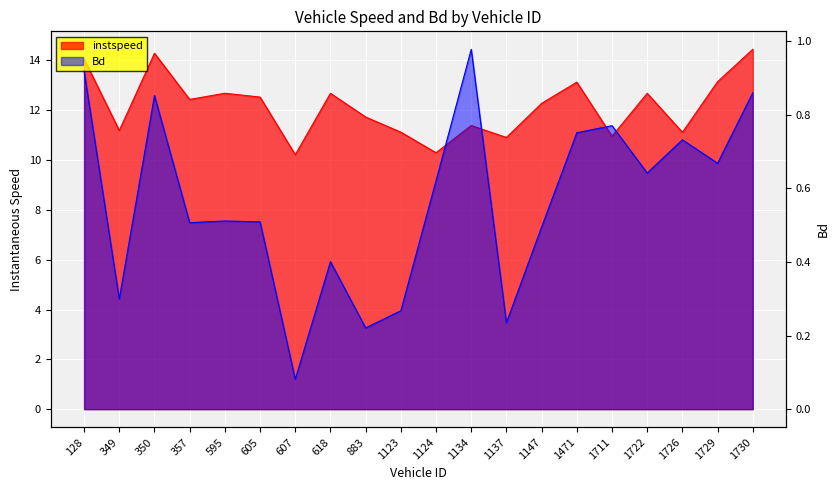

At which category is the sum across all series the highest?

1730.0